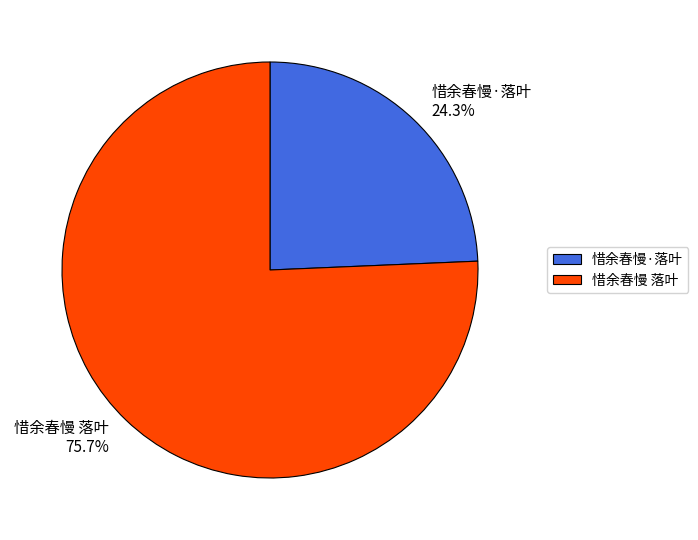

Between 惜余春慢·落叶 and 惜余春慢 落叶, which is larger?

惜余春慢 落叶